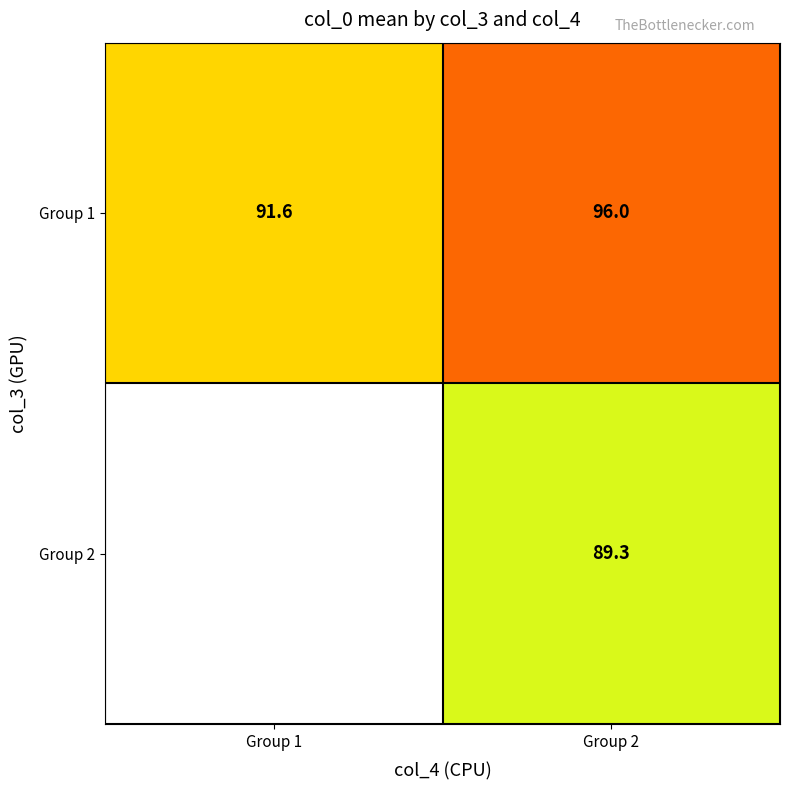

At how many categories does at least one series exceed 94?

1